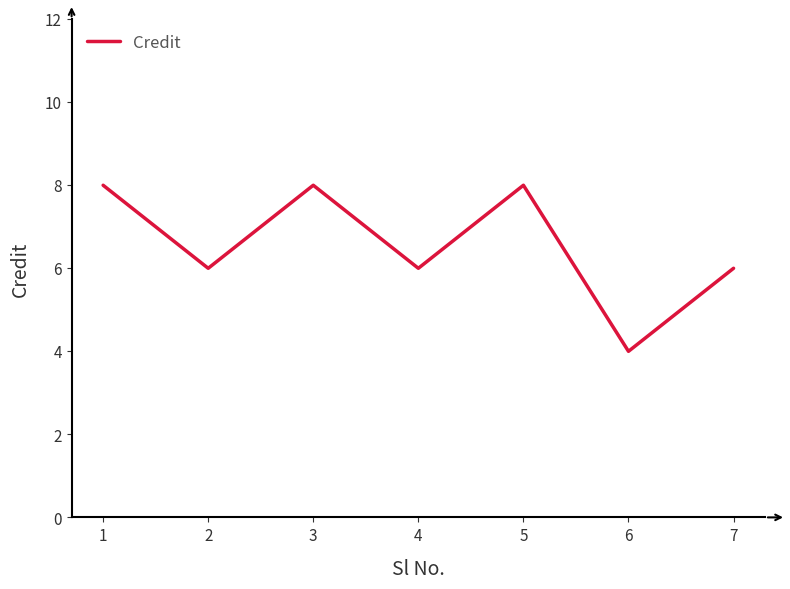

True or false: the data has more than 1 interior local peaks.

True